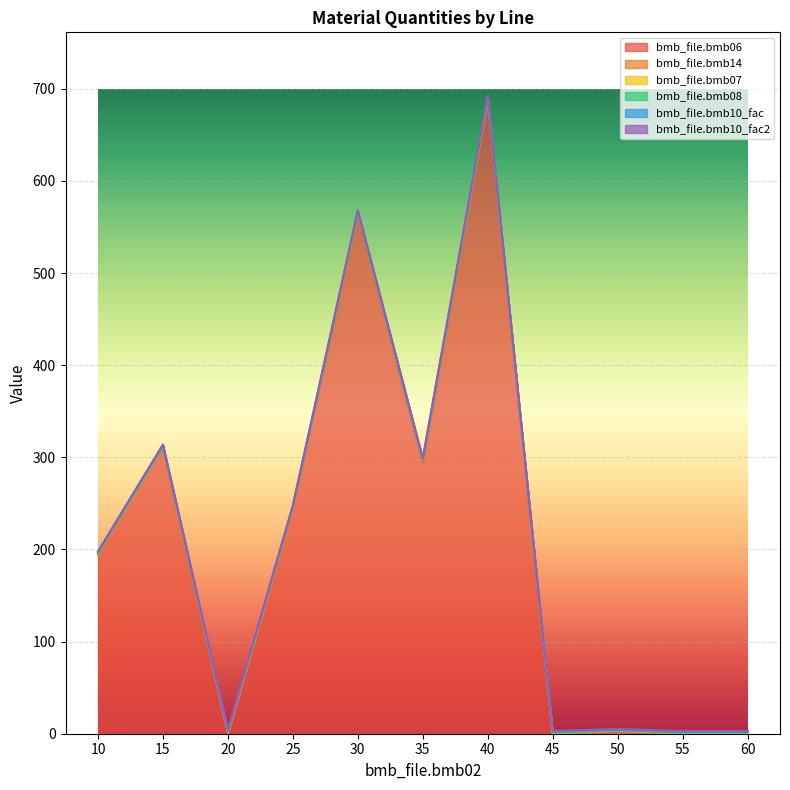

What is the value of the bmb_file.bmb10_fac point at the 6th from the left?

1.0